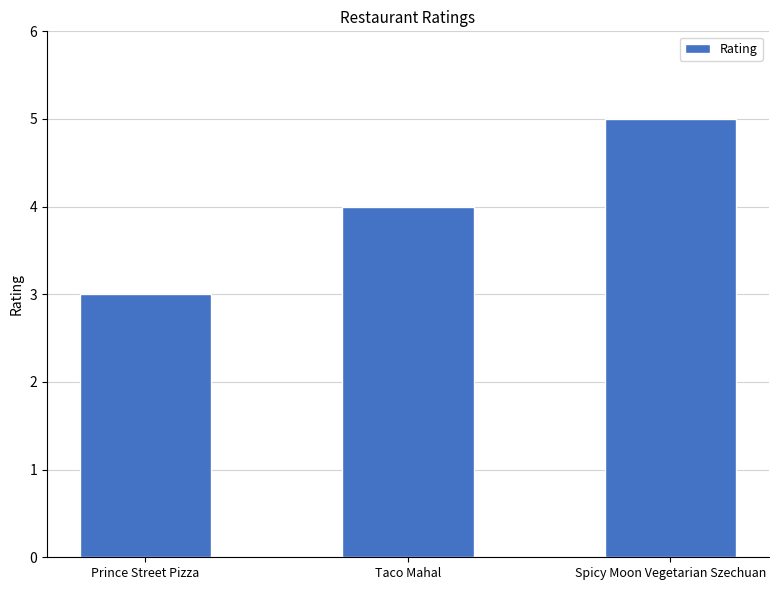

Reading left to right, transcribe all the data shown in this chart.

3	4	5